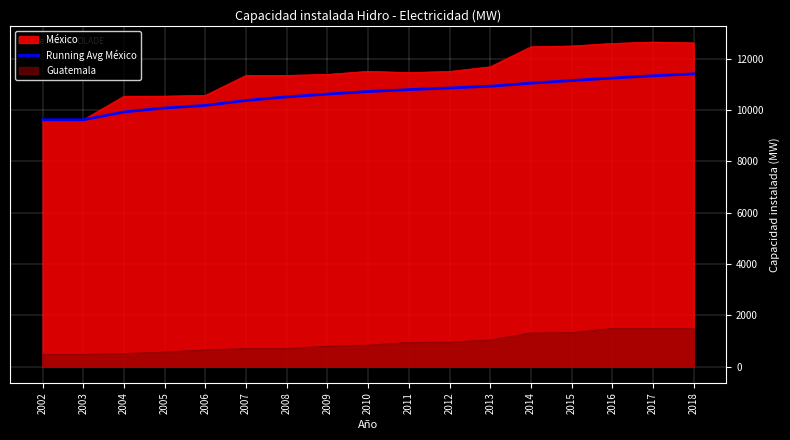

Rank the categories by value from lowest to highest.

2002, 2003, 2004, 2005, 2006, 2007, 2008, 2009, 2010, 2011, 2012, 2013, 2014, 2015, 2016, 2017, 2018